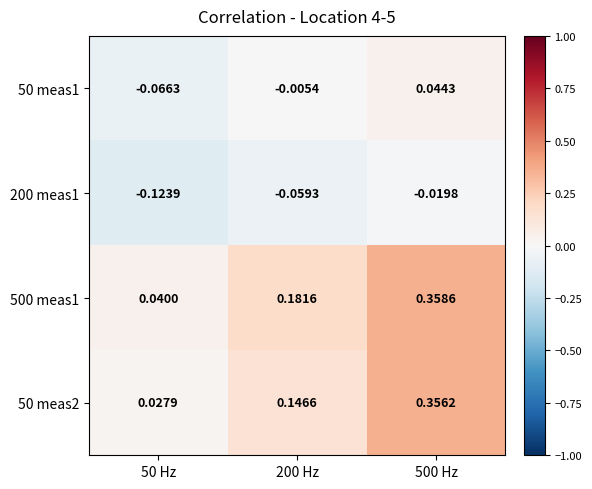

Is the value of 50 meas2 at 200 Hz greater than the value of 200 meas1 at 50 Hz?

Yes